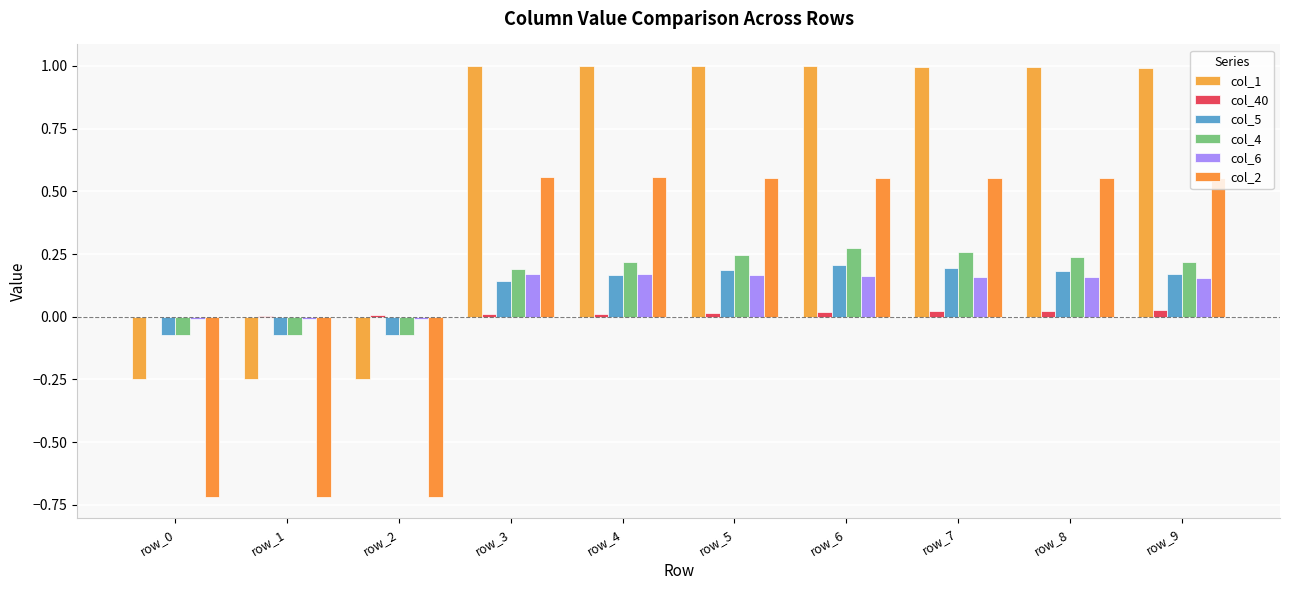

At which label does col_1 first exceed 0?

row_3